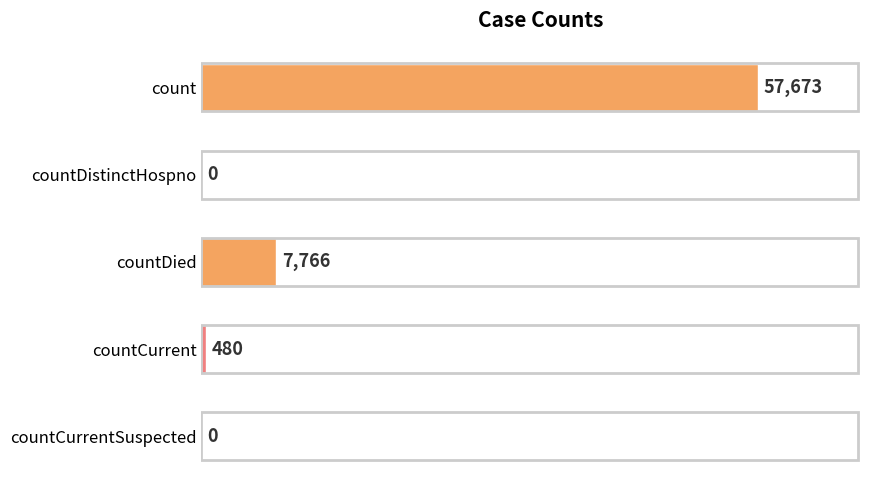

Are the bars horizontal?

Yes